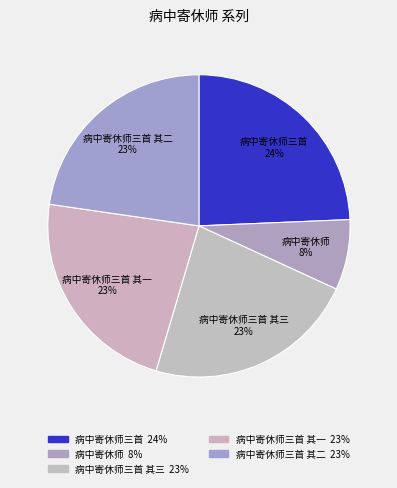

Count the number of slices in the pie.

5